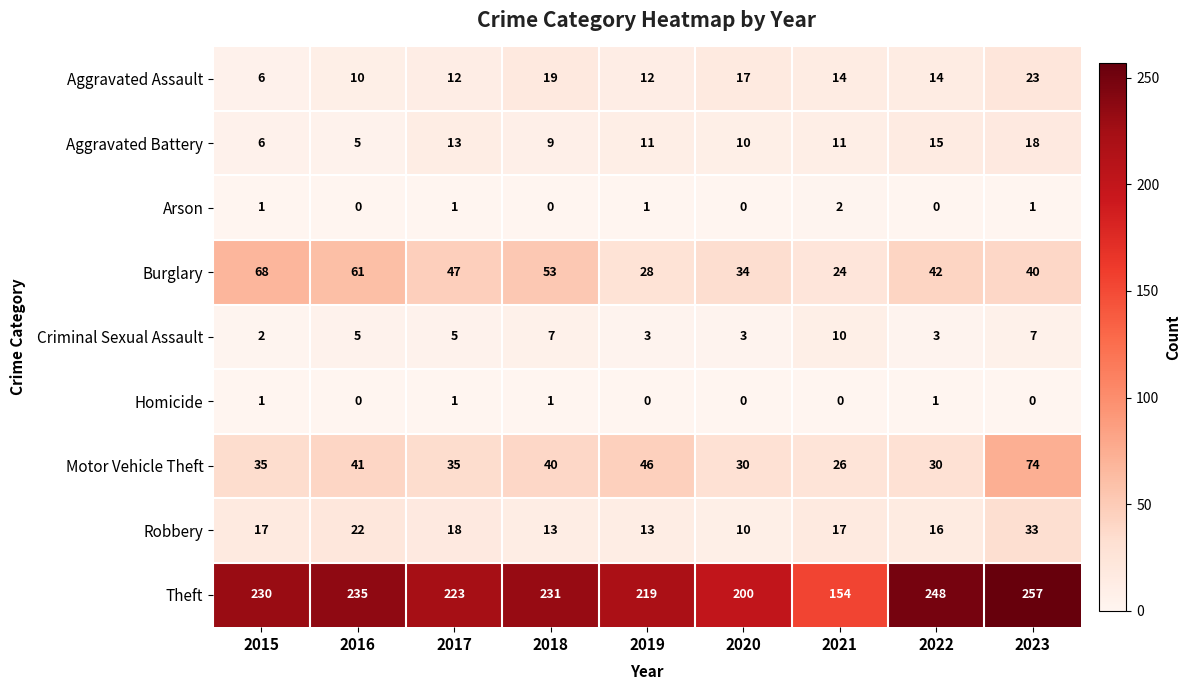

What is the difference between the second highest and minimum values in the Criminal Sexual Assault series?

5